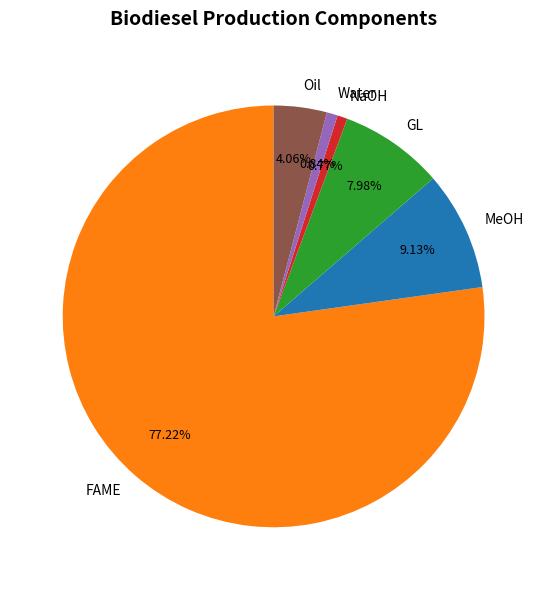

Which category has the biggest portion of the pie?

FAME